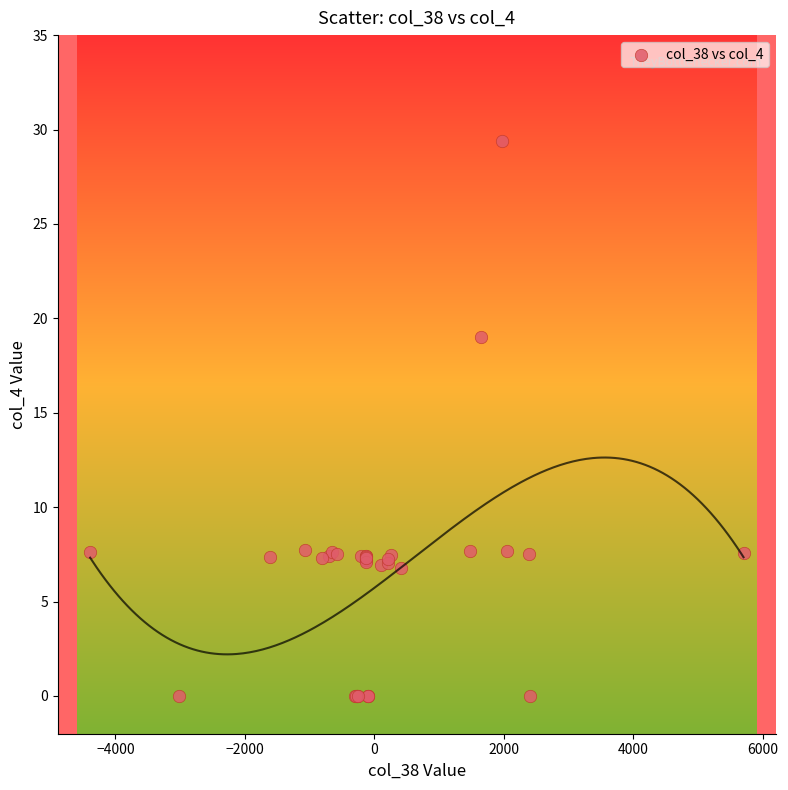

What Y value in the scatter plot is closest to 14?

19.0